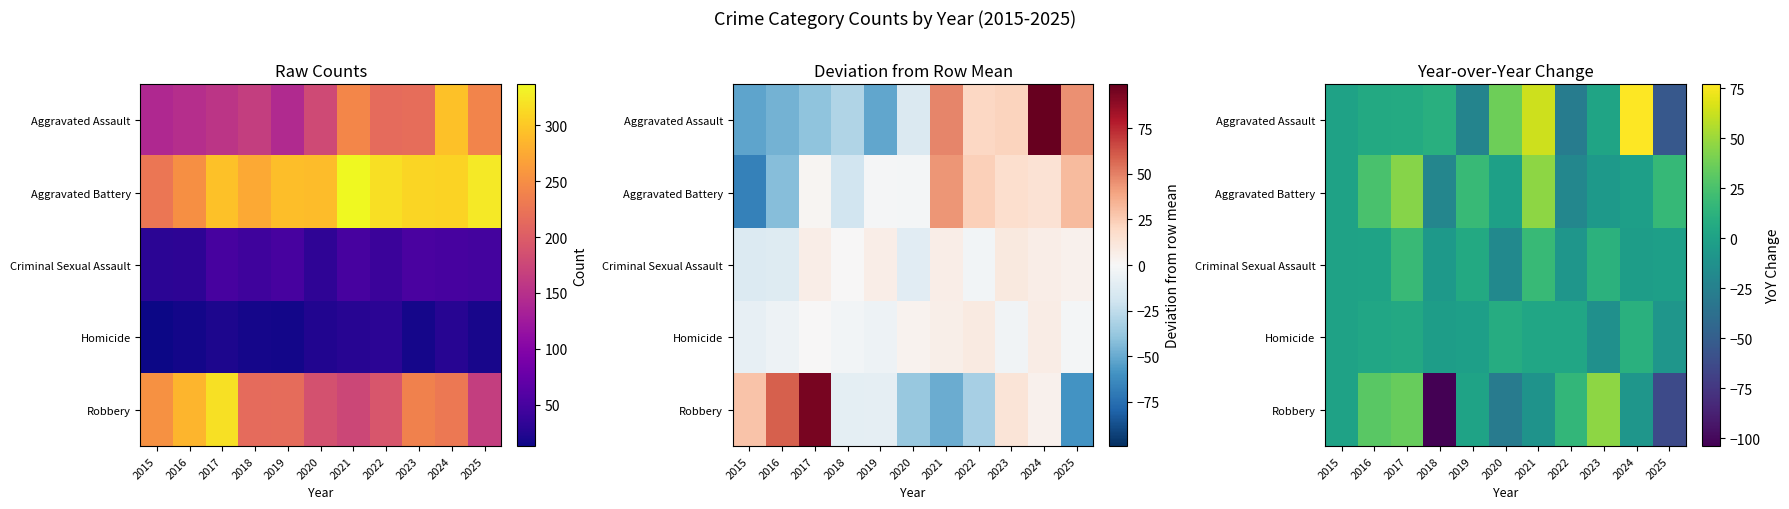

Is it true that Aggravated Battery equals 7 at 2019?

False